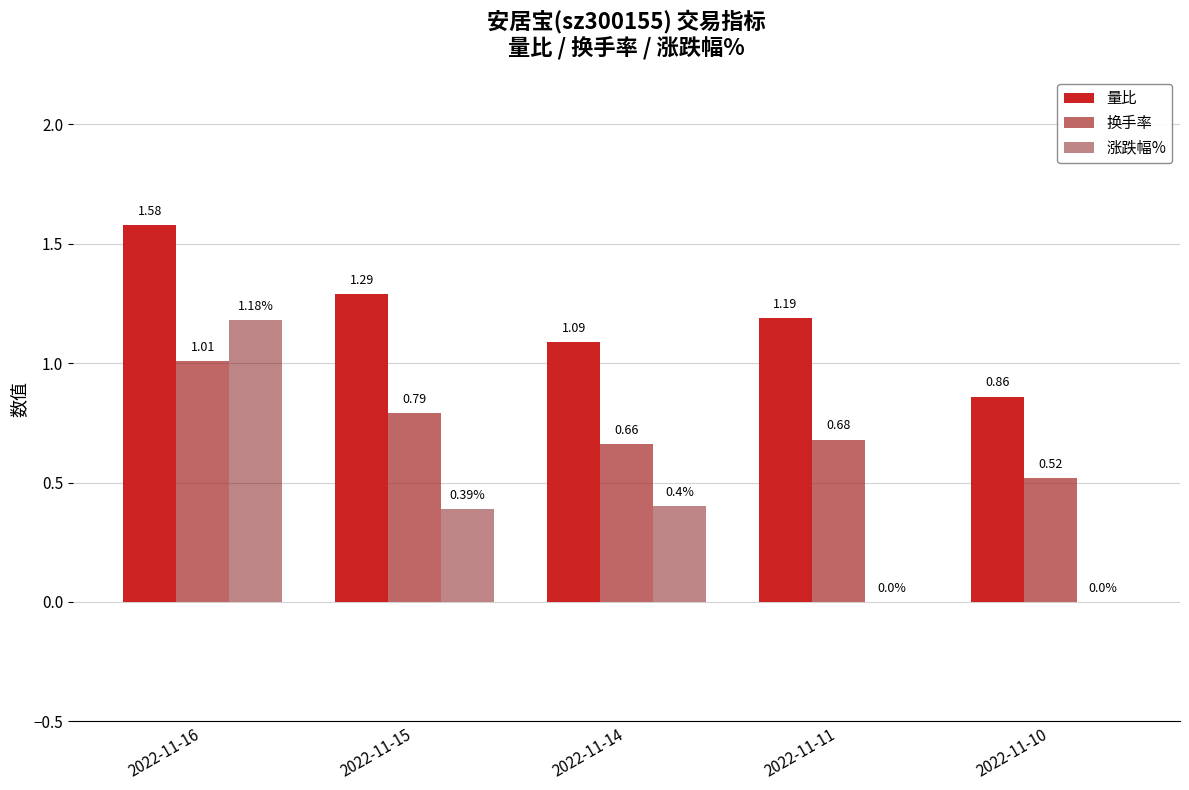

What is the sum of all 换手率 values?

3.7